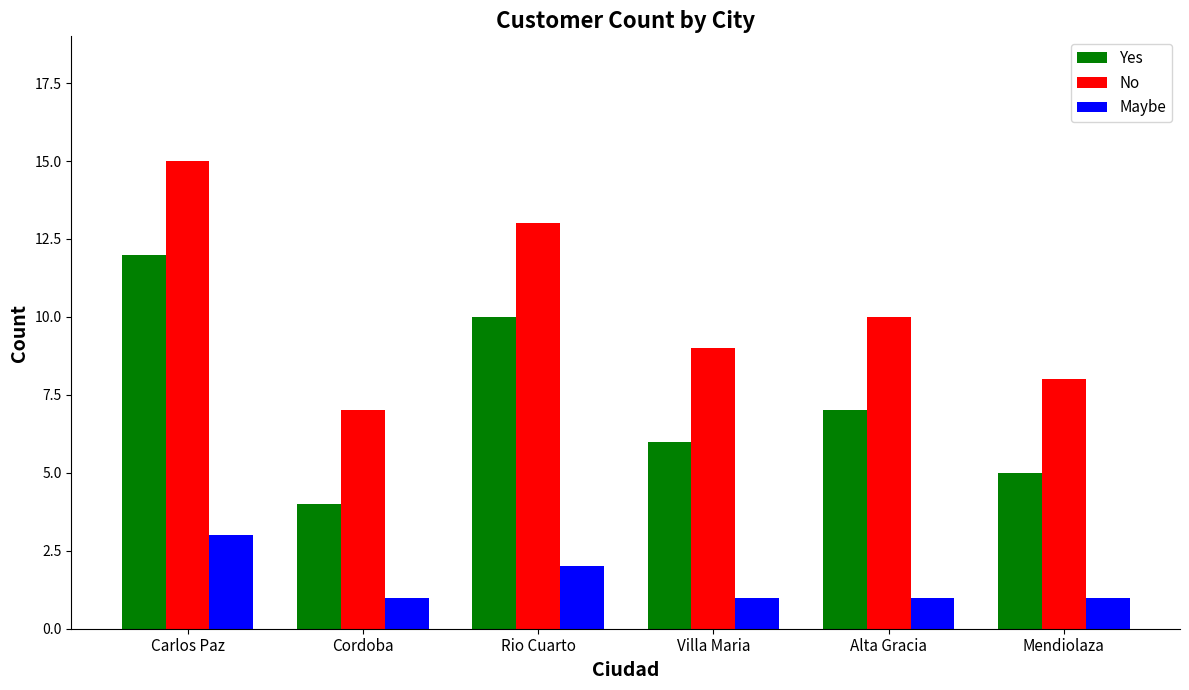

Reading right to left, what are all the values shown in this chart?

Yes: 5	7	6	10	4	12
No: 8	10	9	13	7	15
Maybe: 1	1	1	2	1	3